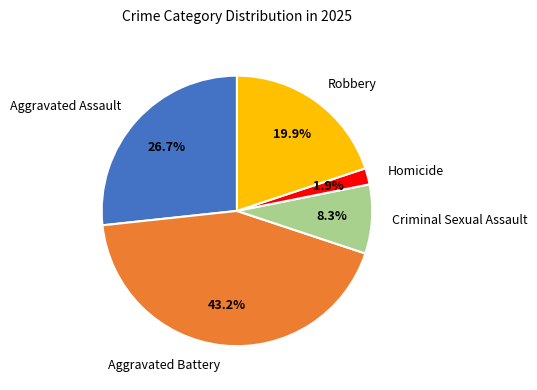

To the nearest percent, what is the combined percentage of Criminal Sexual Assault and Homicide?

10%